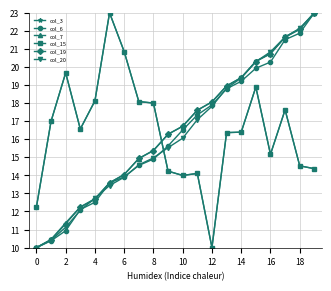

What is the average value of the col_7 series?

16.5